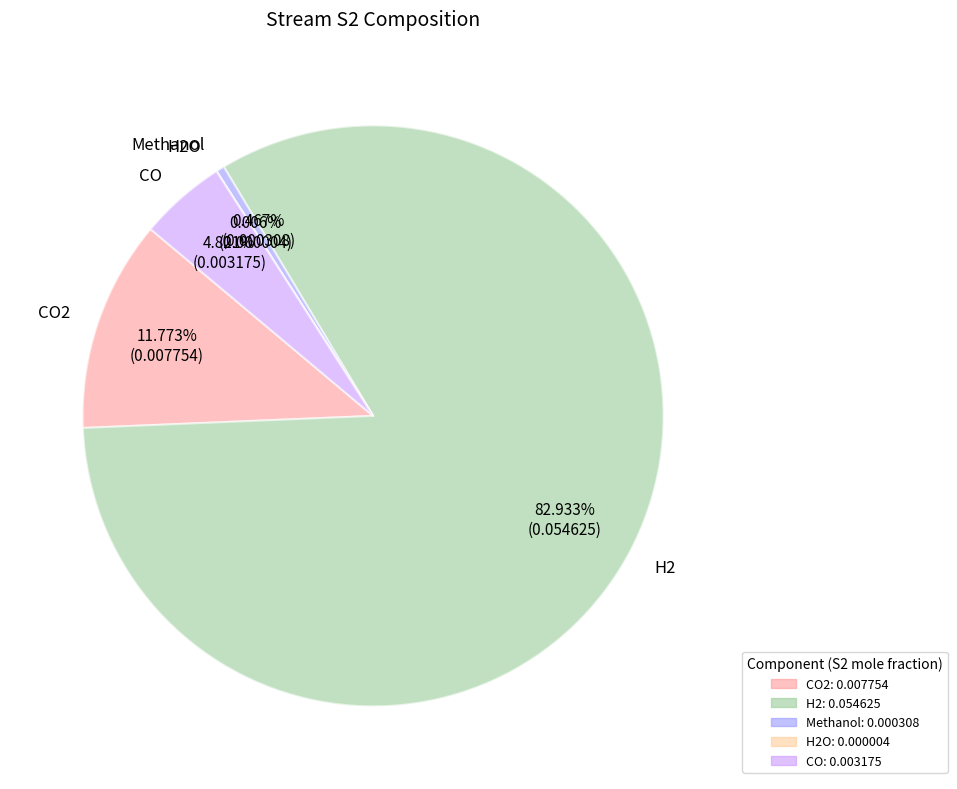

Which category has the biggest portion of the pie?

H2